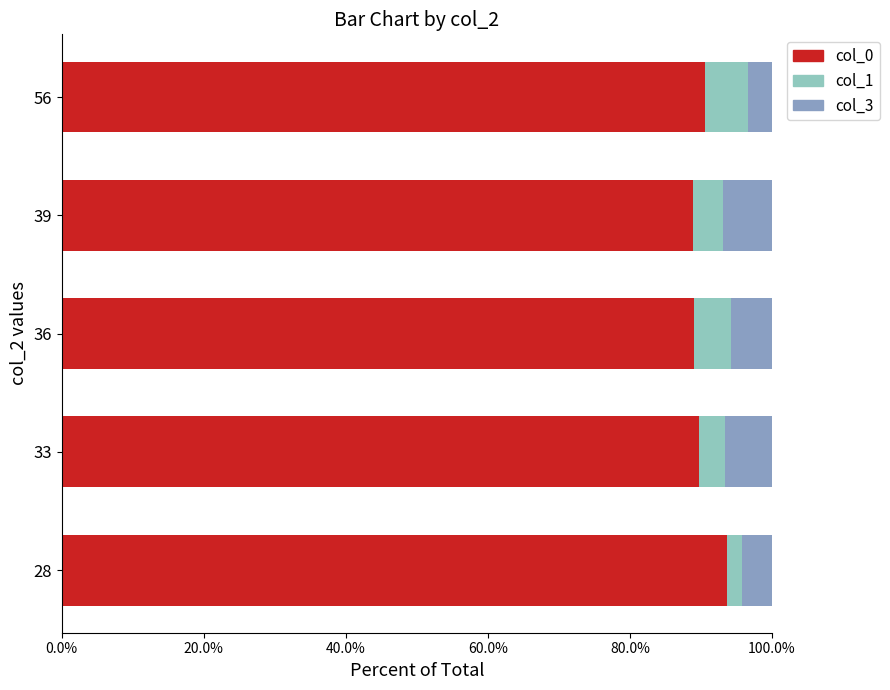

At which label does col_0 reach its peak?

28